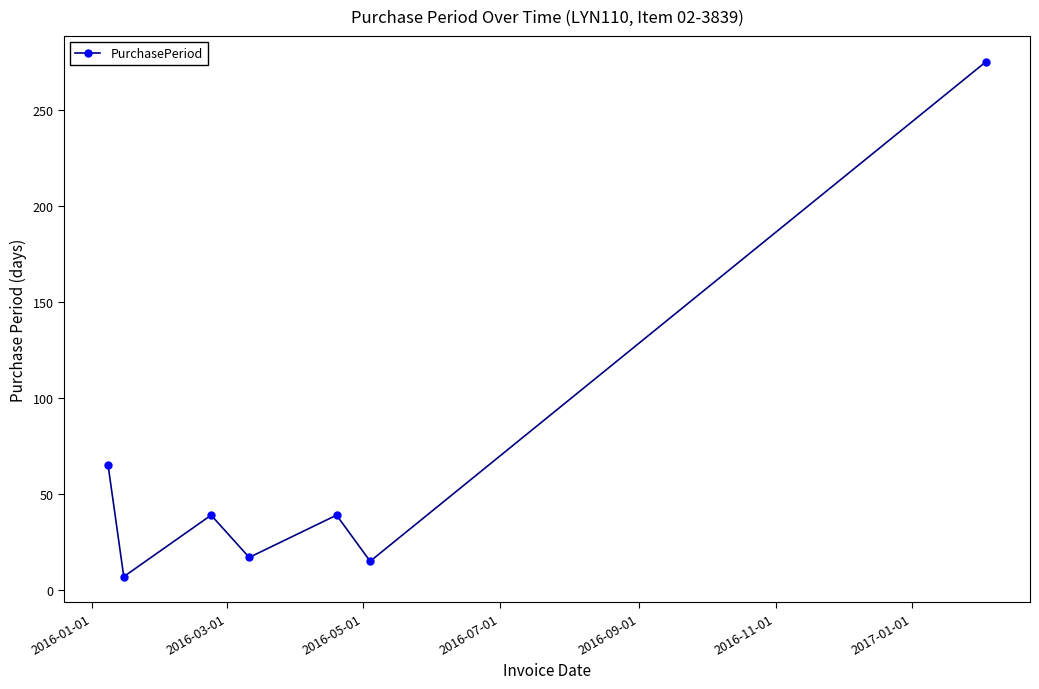

True or false: there are more than 1 points higher than both neighbors.

True